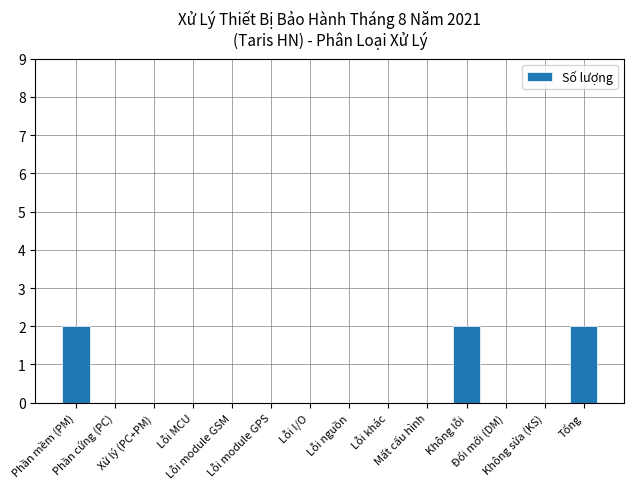

What is the sum of all values?

6